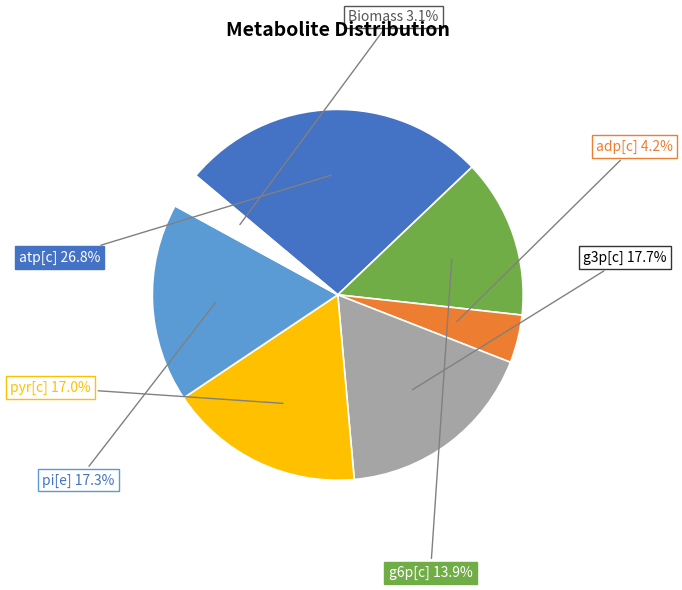

Is there a majority slice in this chart?

No